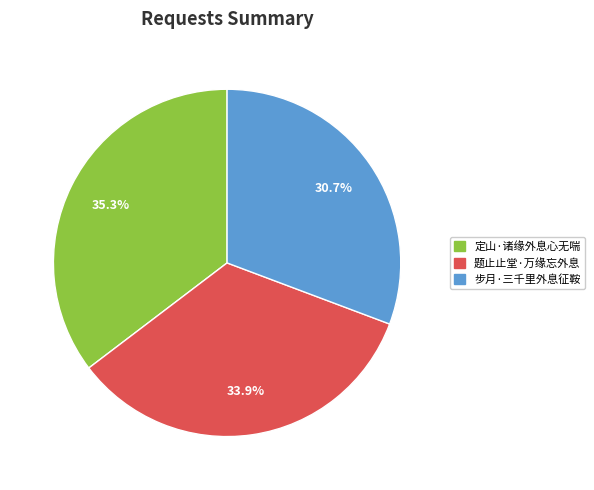

What is the largest slice in the pie chart?

定山·诸缘外息心无喘